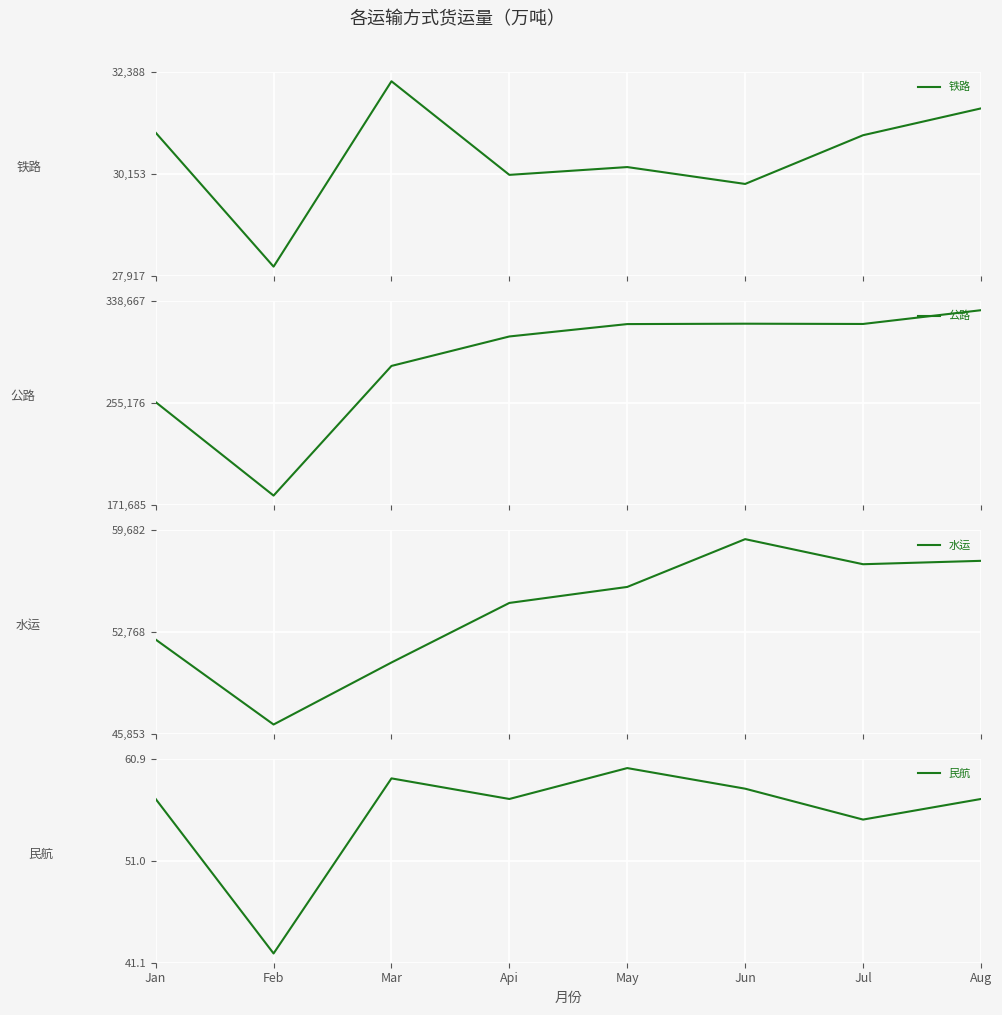

What is the total value across all series at Mar?

368378